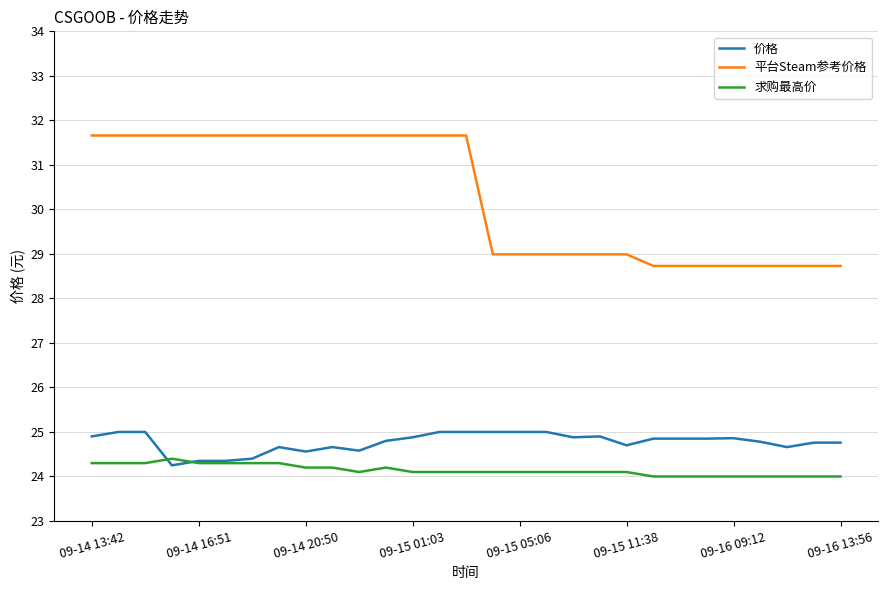

What is the lowest value of the 平台Steam参考价格 series?

28.7